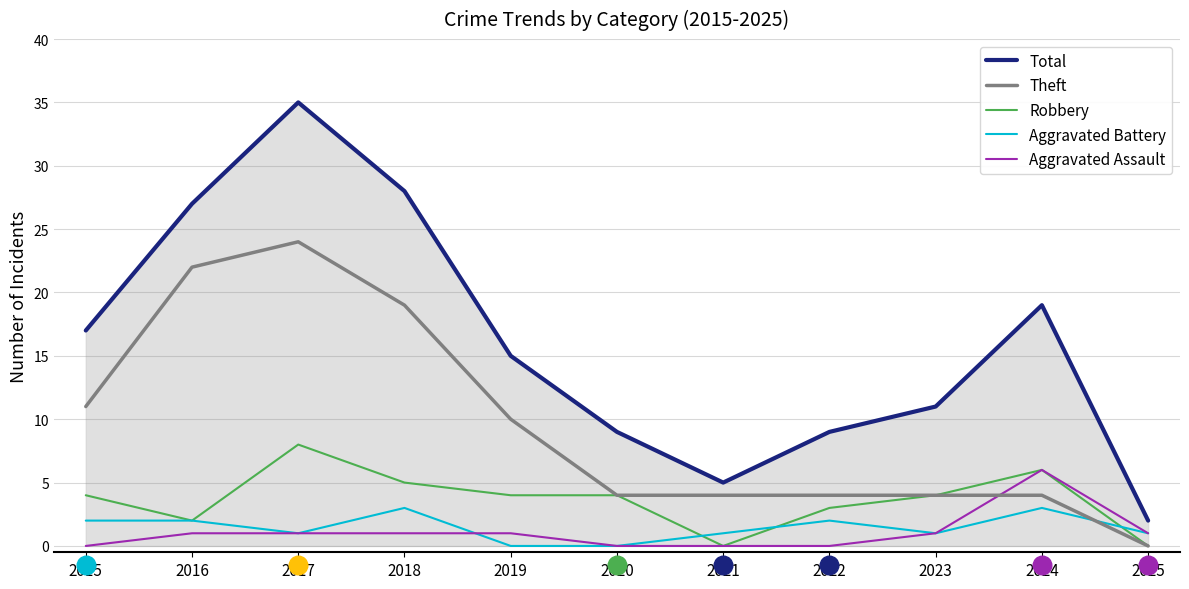

Which series contains the lowest Y value?

Theft